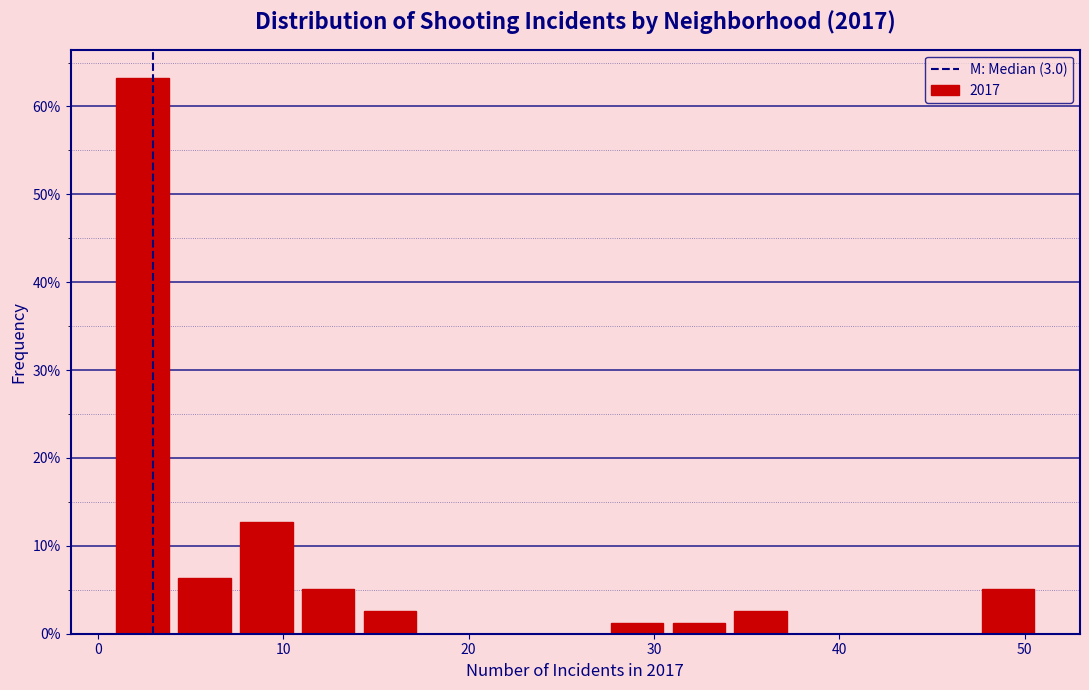

Read against the x-axis, roughly where is the centre of the tallest bar?

2